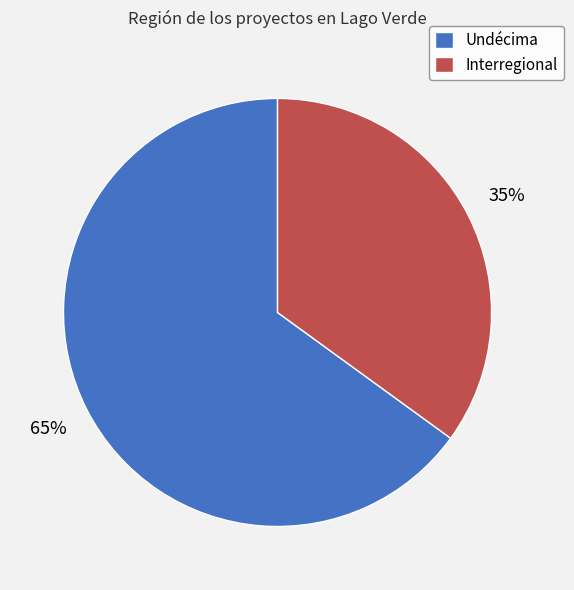

To the nearest percent, what is the average slice percentage?

50%